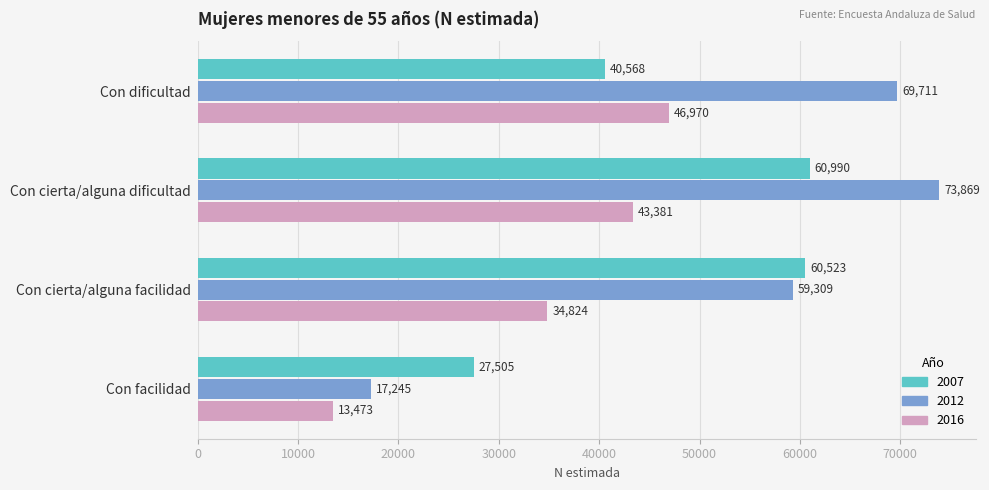

At which label is 2007 closest to 44247?

Con dificultad